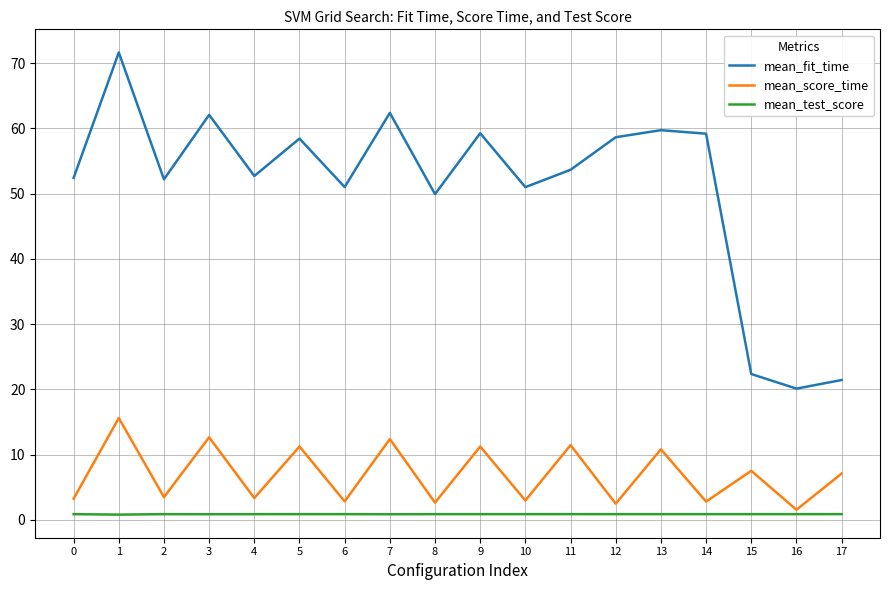

Is it true that mean_score_time equals 0.7 at 0?

False